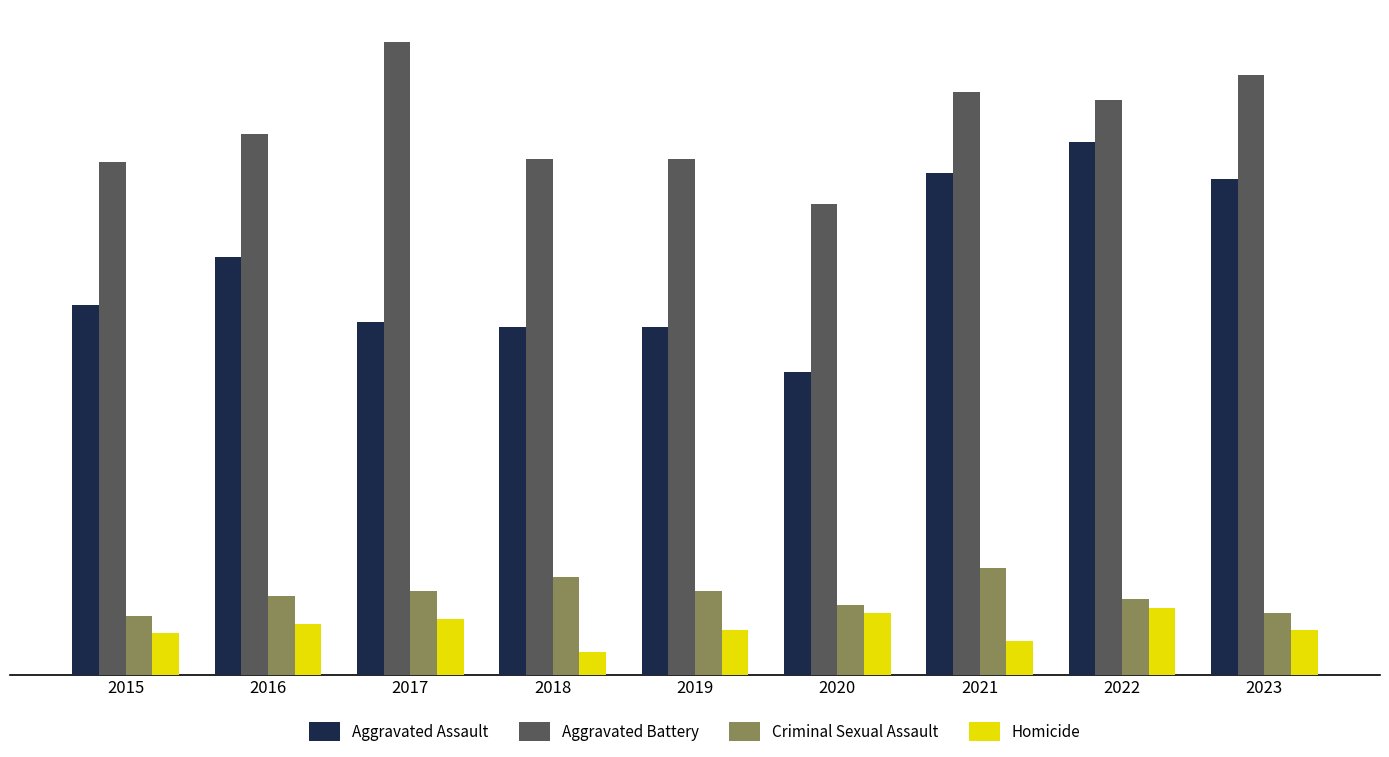

Is it true that Aggravated Battery equals 214 at 2023?

True